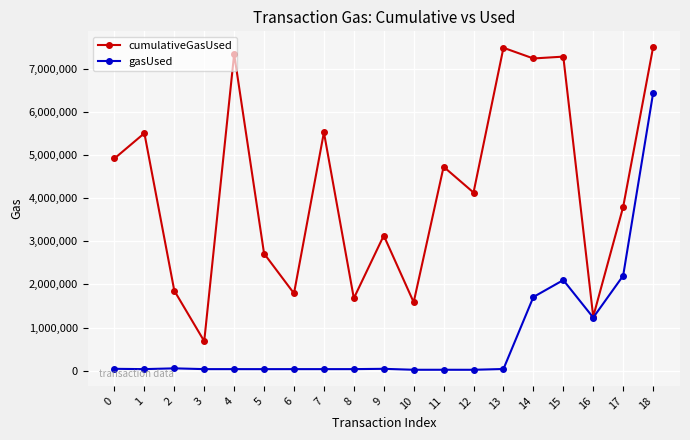

Is the value of gasUsed at 17 greater than the value of cumulativeGasUsed at 13?

No